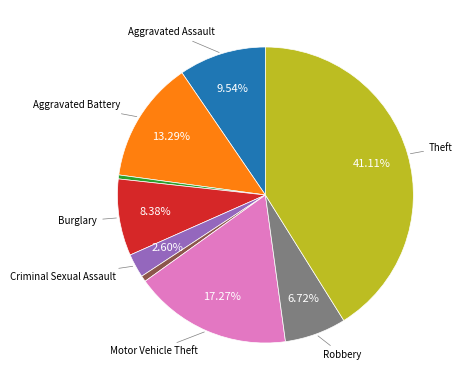

Does any single category account for the majority?

No